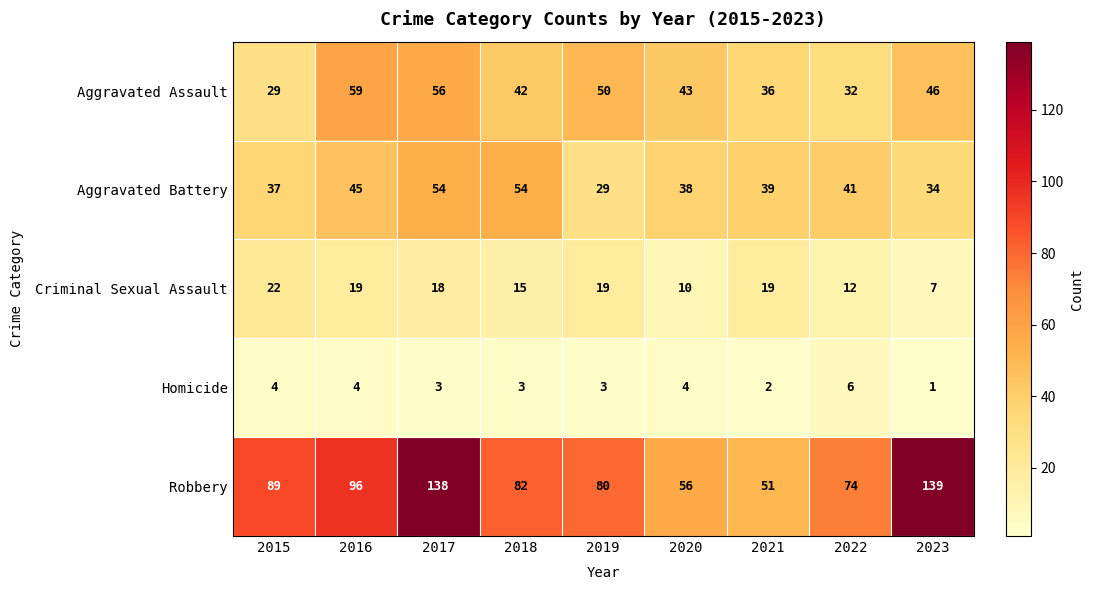

What is the spread (max minus min) of values at 2015?

85